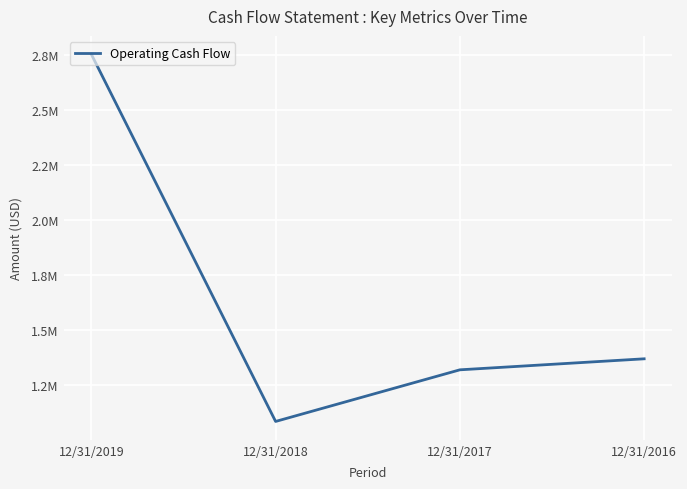

Which label corresponds to the smallest value in the chart?

12/31/2018